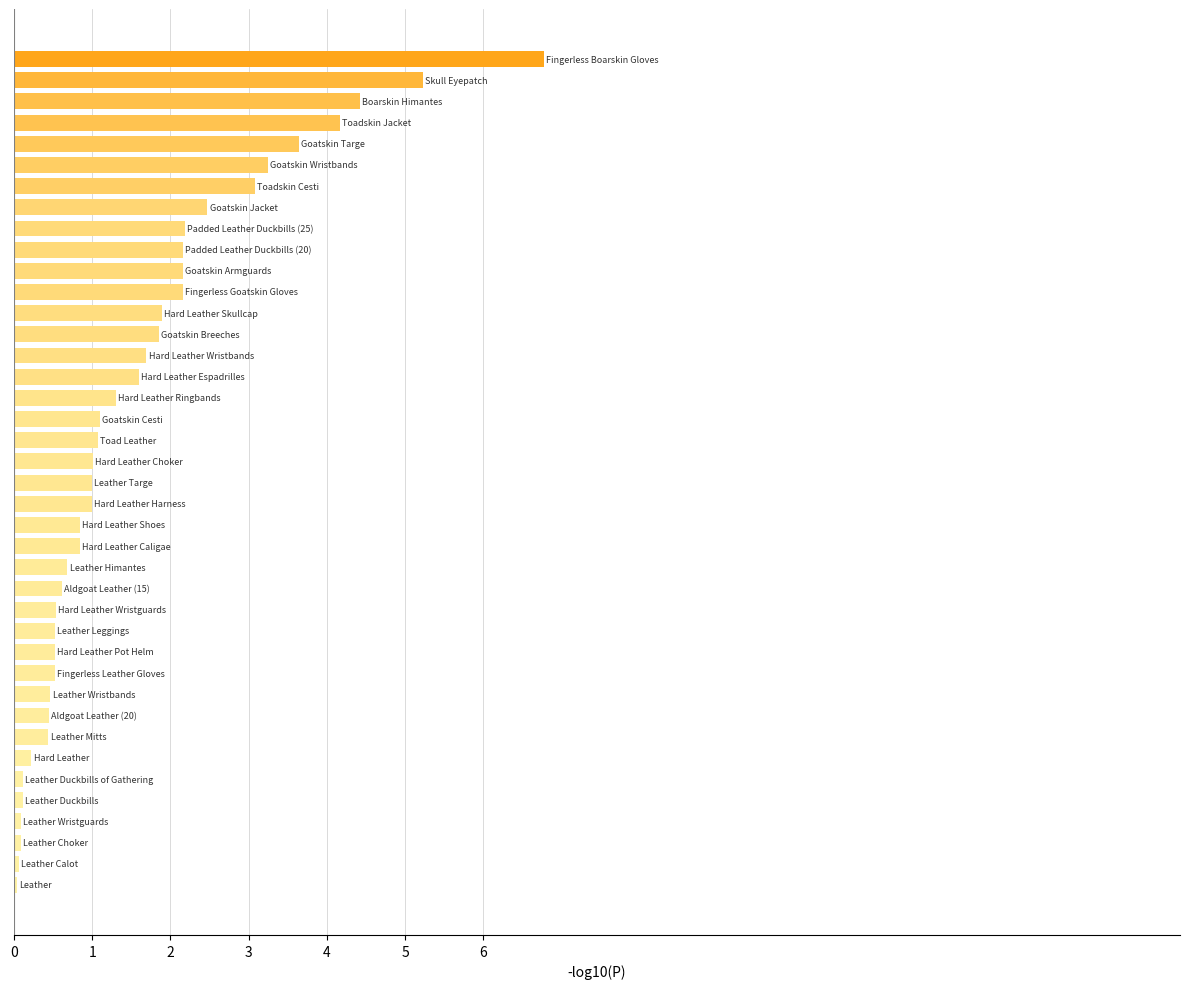

What is the maximum value shown in the chart?

6.8